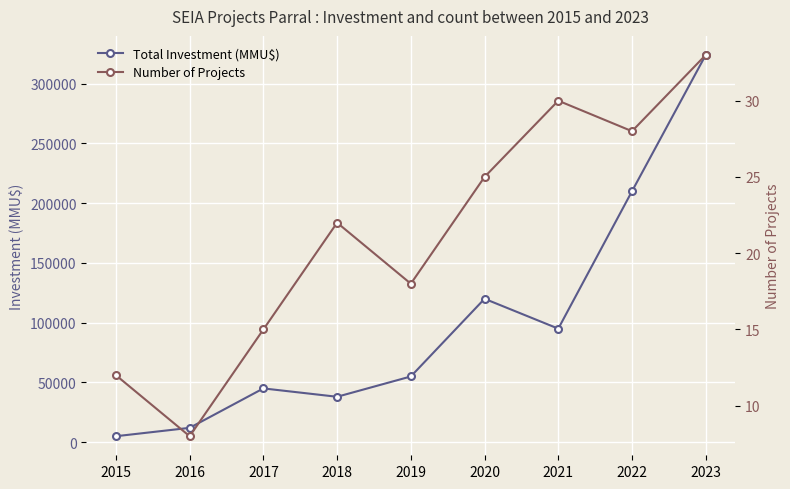

True or false: Number of Projects has more than 2 points higher than both neighbors.

False